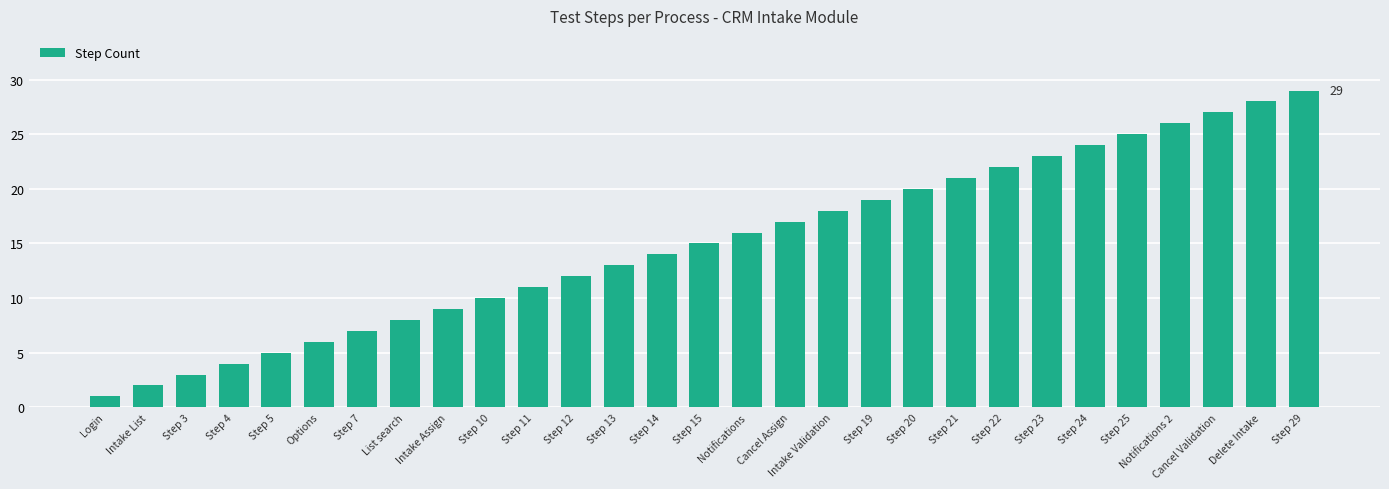

At which category does the chart reach its peak across all series?

Step 29